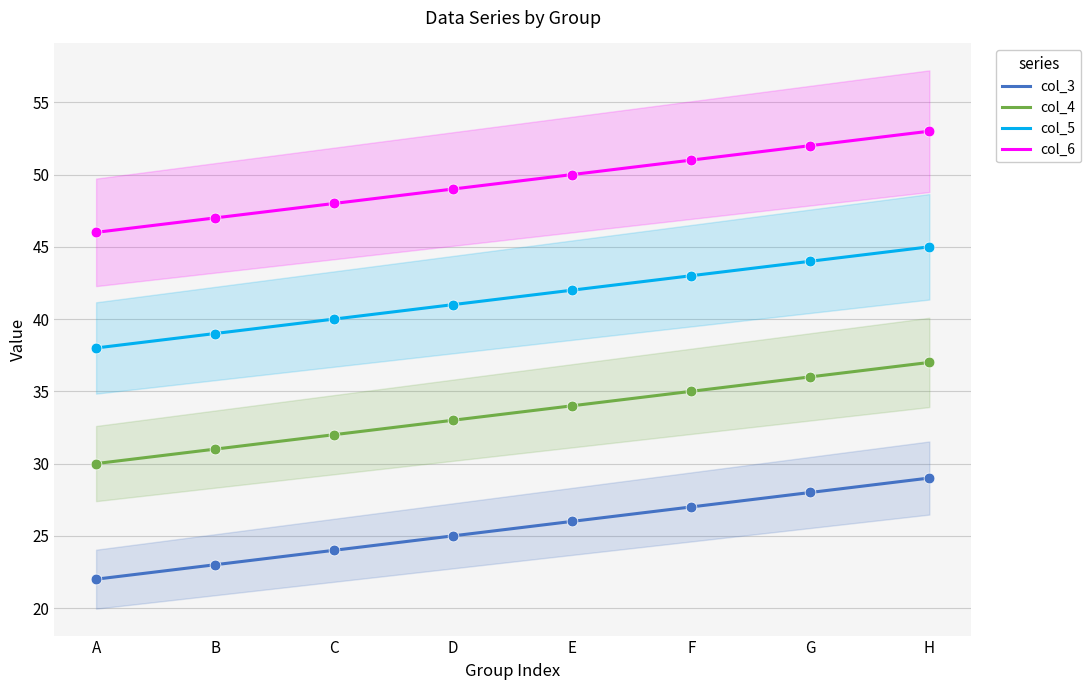

Which series has the largest total across all categories?

col_6